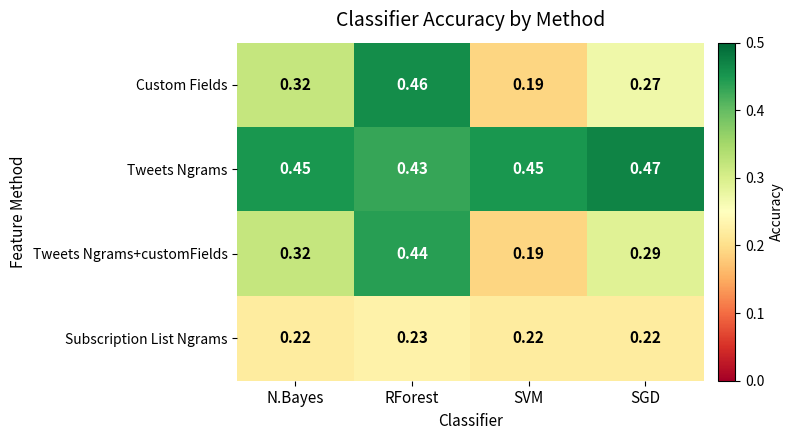

How many series are shown in this chart?

4